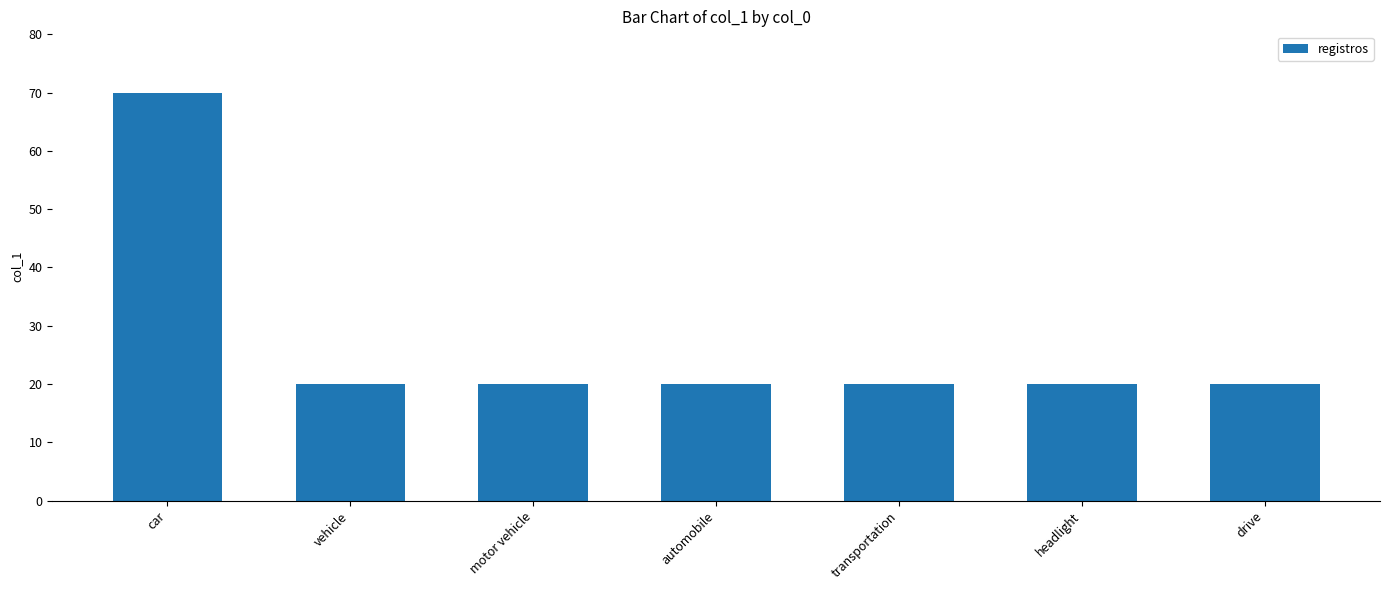

What value does the data have at automobile, to the nearest 10?

20